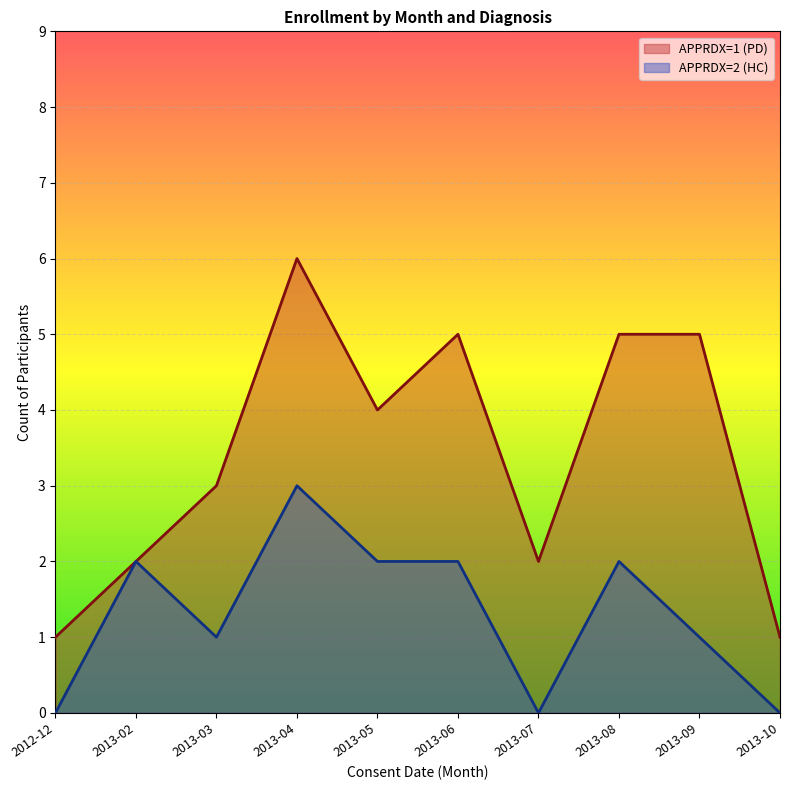

What position from the left is 2013-05?

5